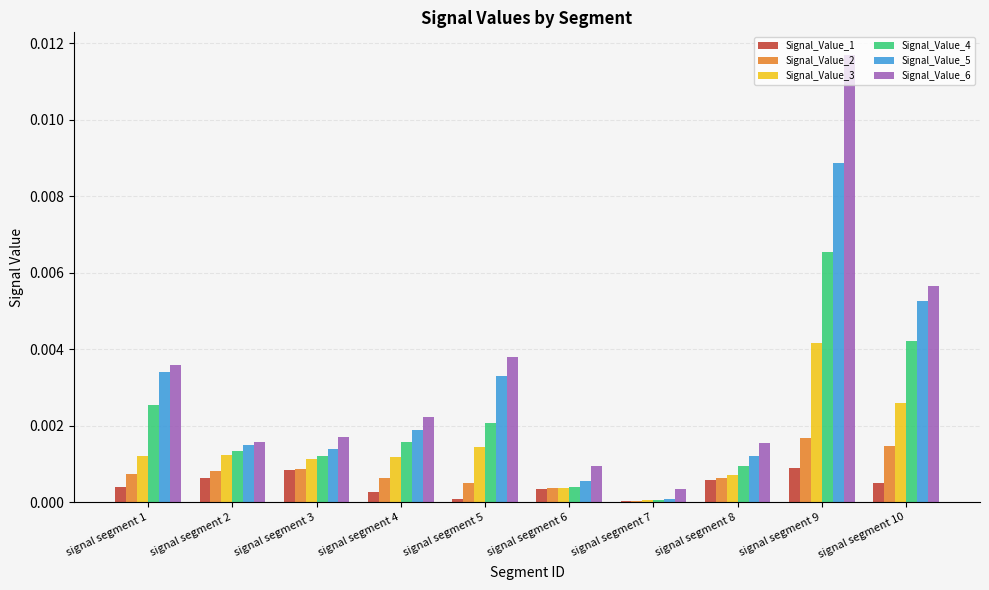

Is the value of Signal_Value_4 at signal segment 9 greater than the value of Signal_Value_5 at signal segment 10?

Yes